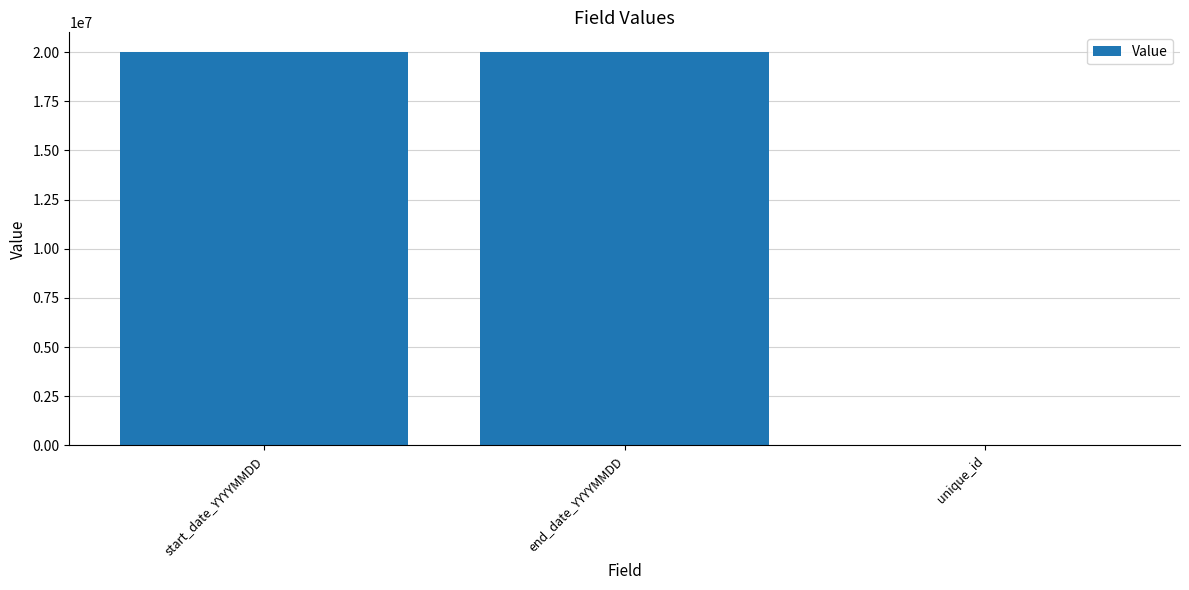

What is the ratio of the value at end_date_YYYYMMDD to the value at unique_id?

705.1